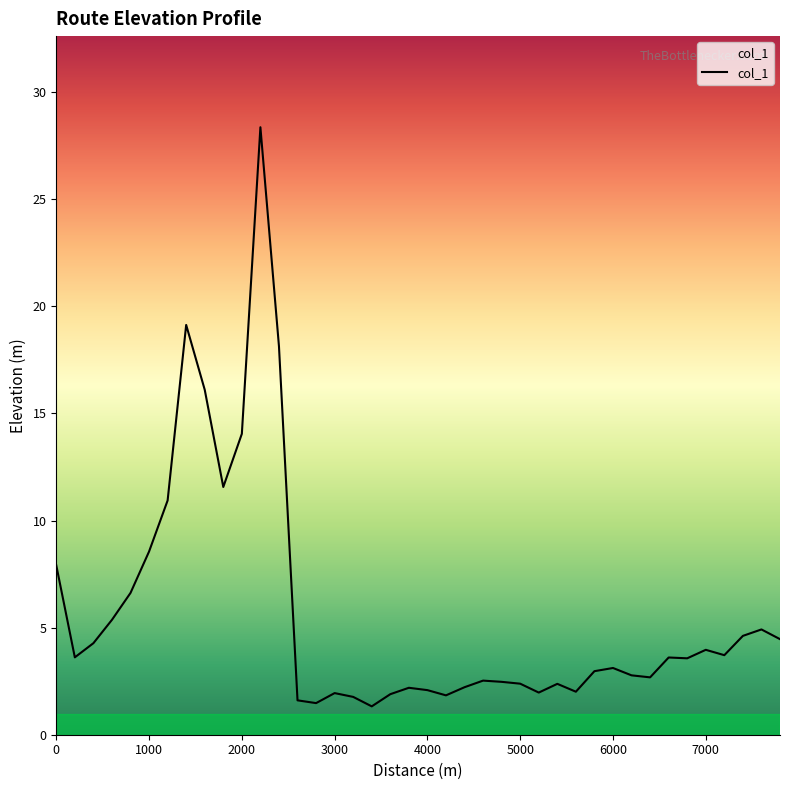

What is the difference between the maximum and minimum values?

27.0